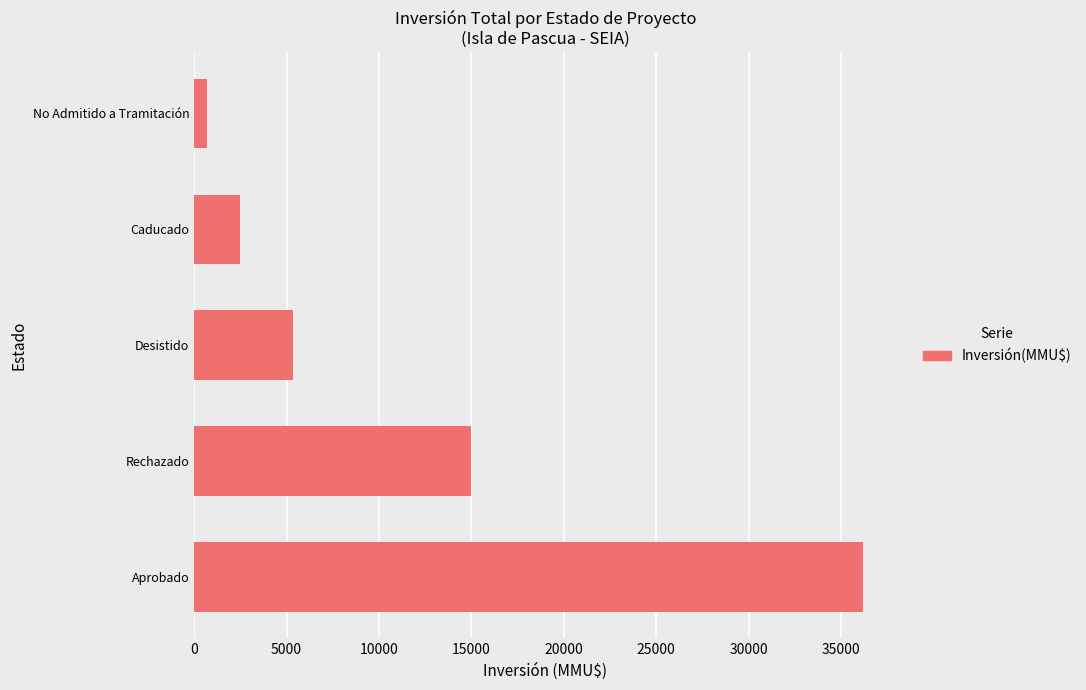

What is the approximate value at Desistido, to the nearest 50?

5350